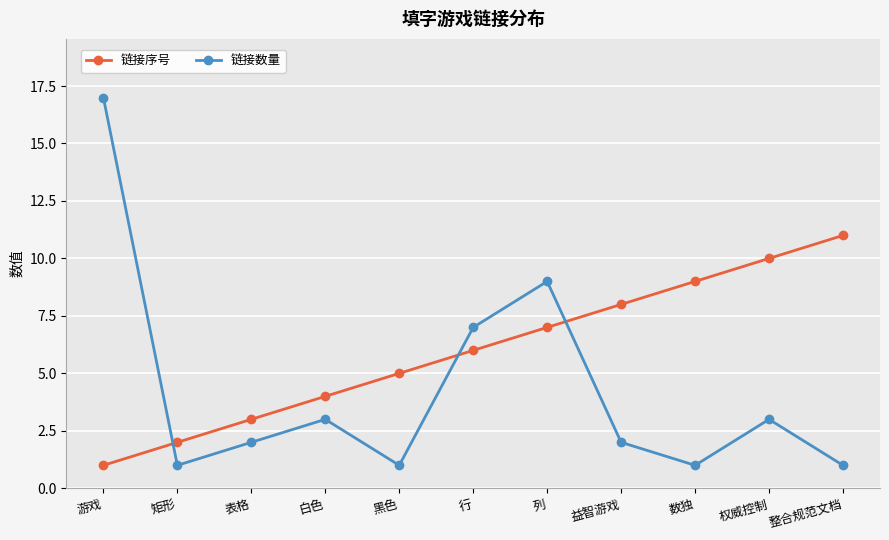

Rank the series by their average value, from lowest to highest.

链接数量, 链接序号